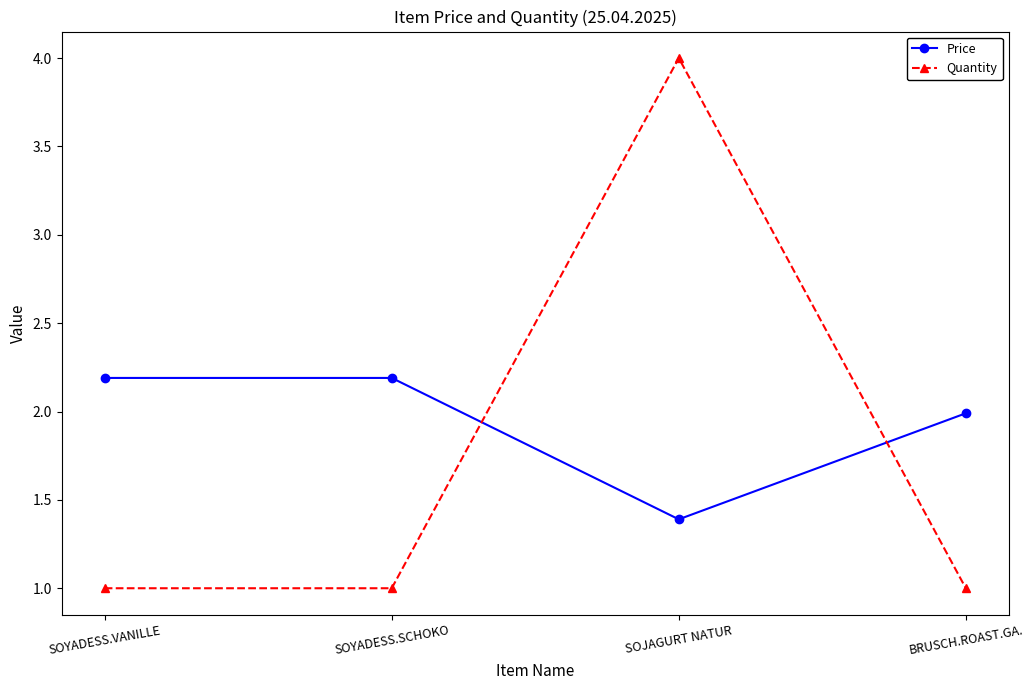

Count the number of data series in this chart.

2